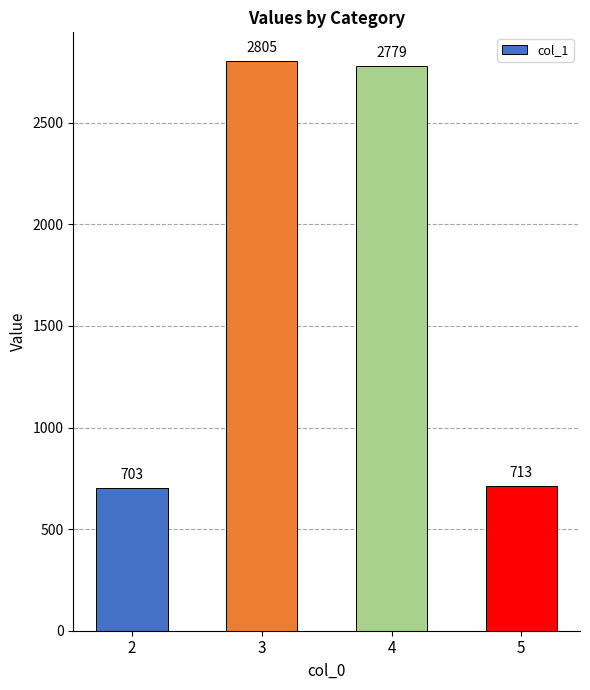

The value at 3 is 1307. True or false?

False